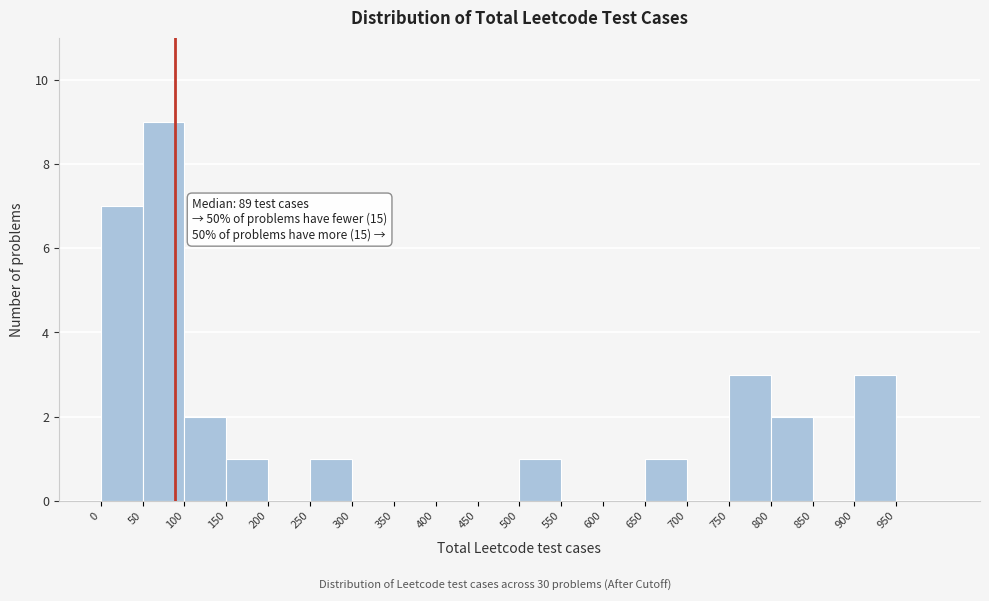

Over which range of the x-axis is the bar tallest?

50 to 100